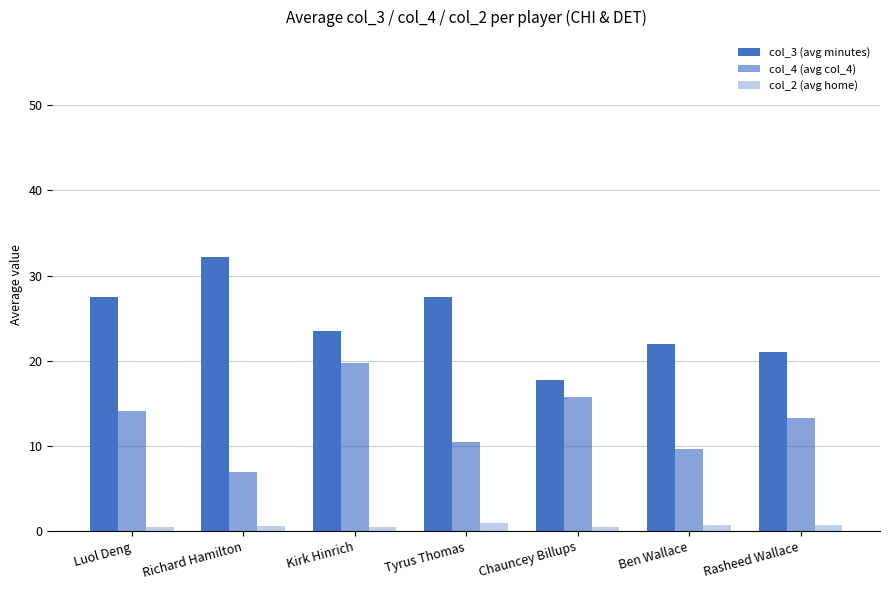

Which series has the largest range (max minus min)?

col_3 (avg minutes)